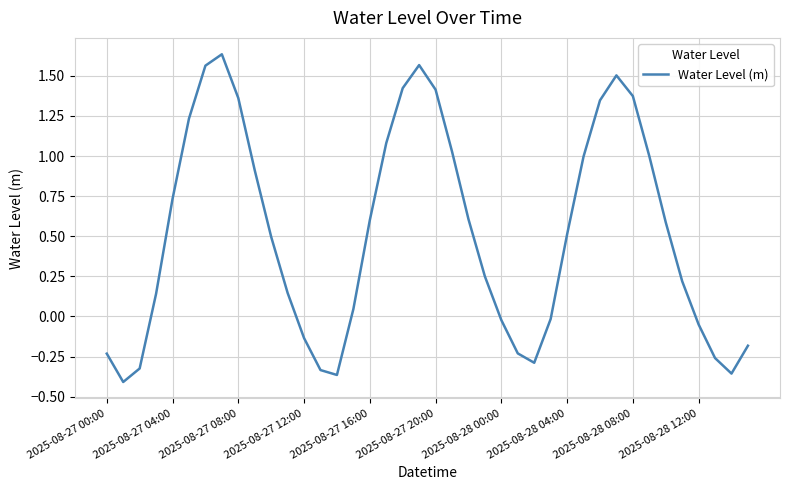

How many lines are shown in the chart?

1